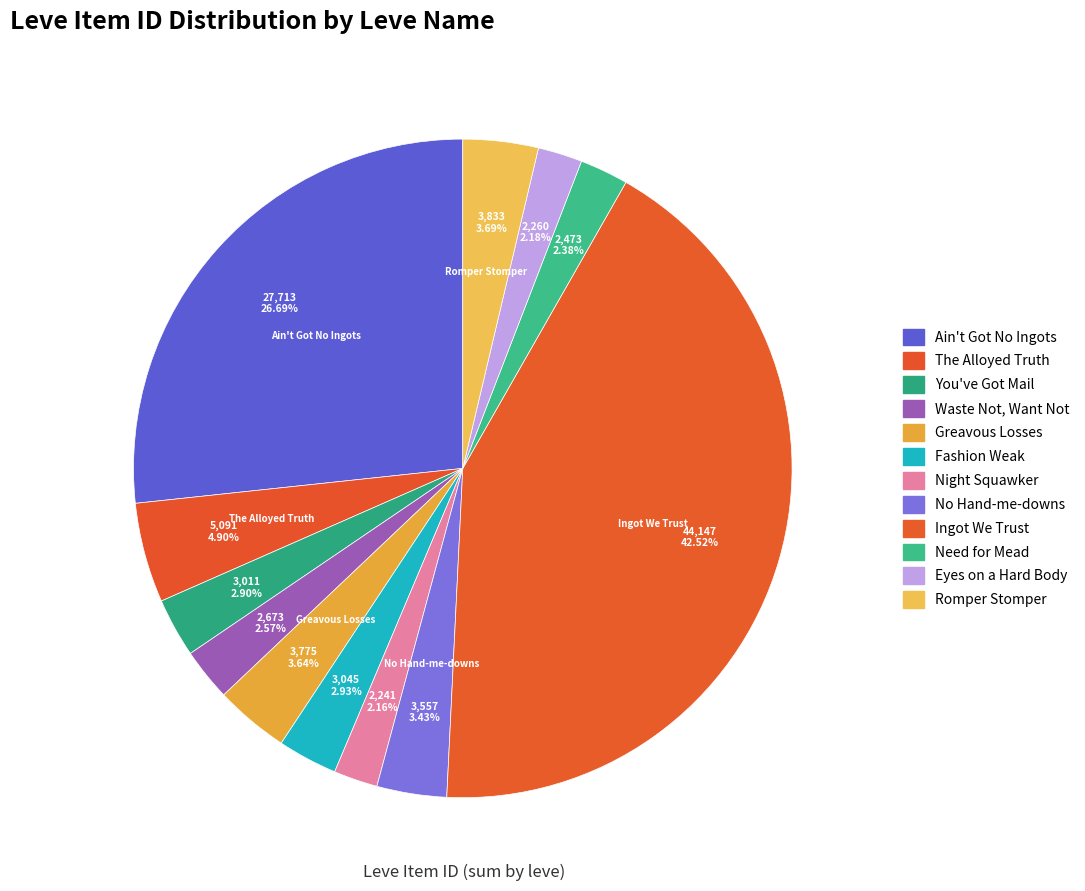

Count the number of slices in the pie.

12